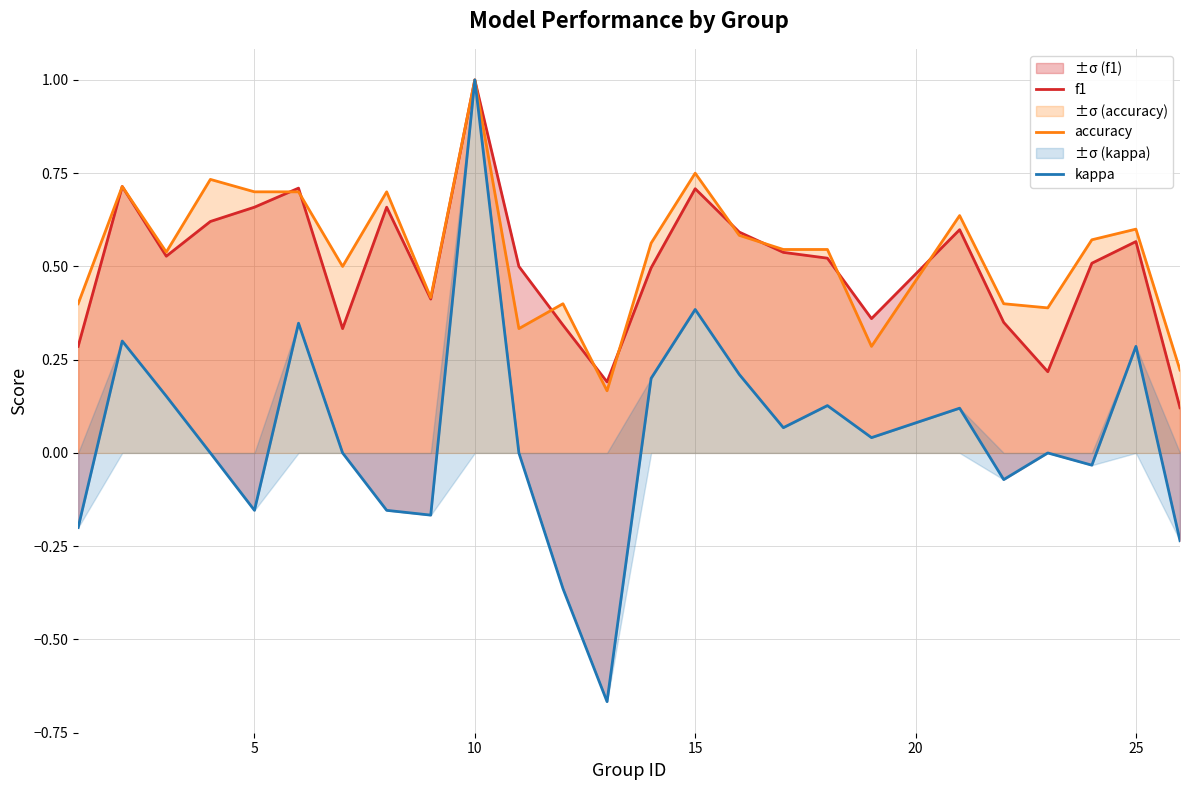

What is the highest value of the accuracy series?

1.0